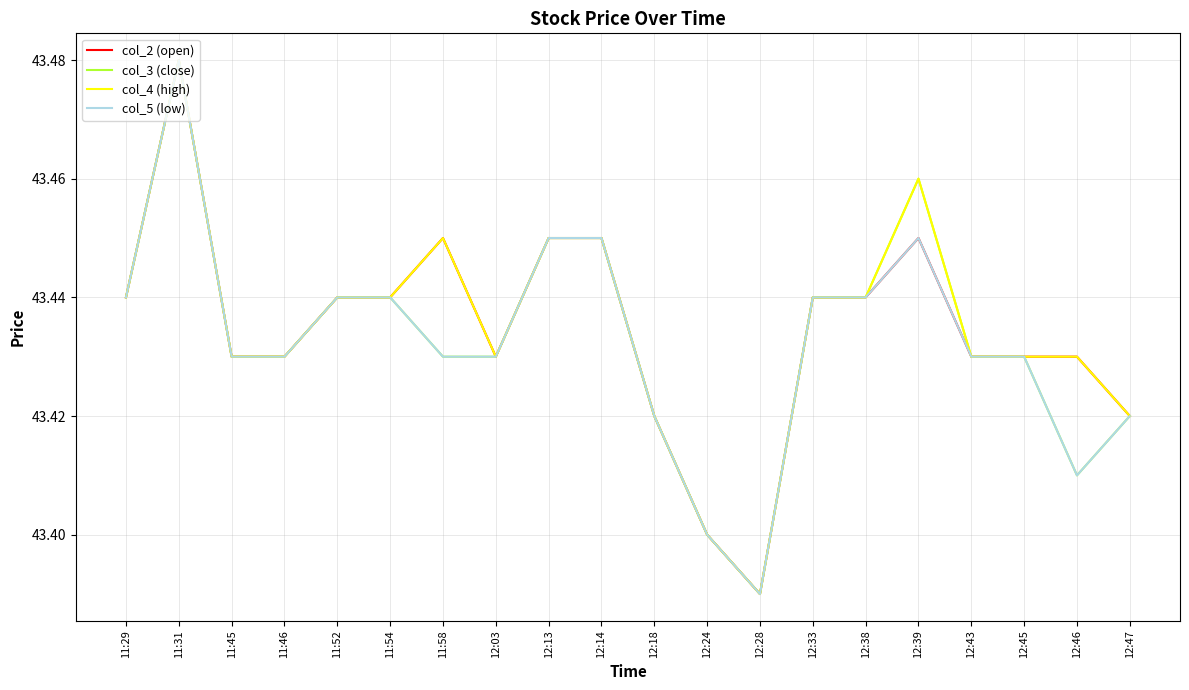

At which label is col_5 (low) closest to 43?

12:28